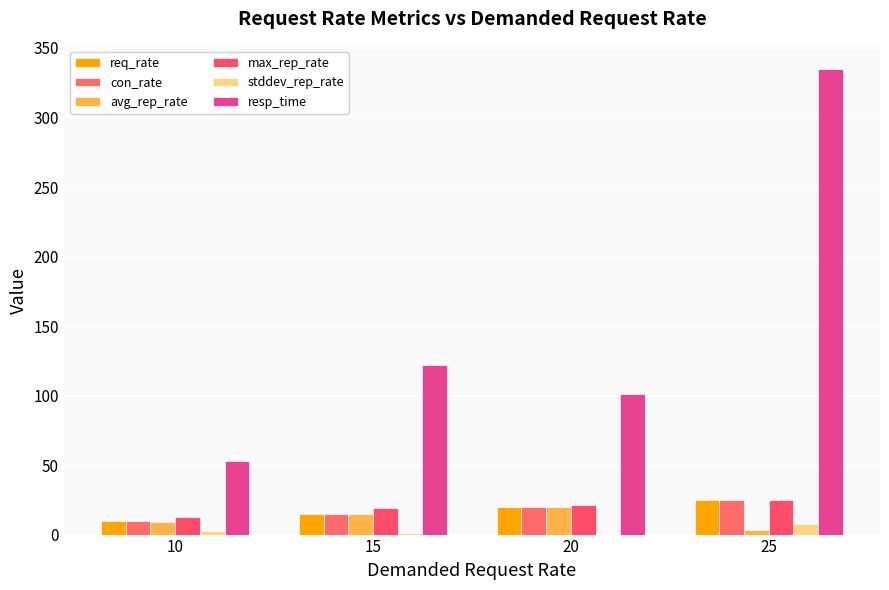

What is the value of the stddev_rep_rate bar at the 3rd from the left?

0.3